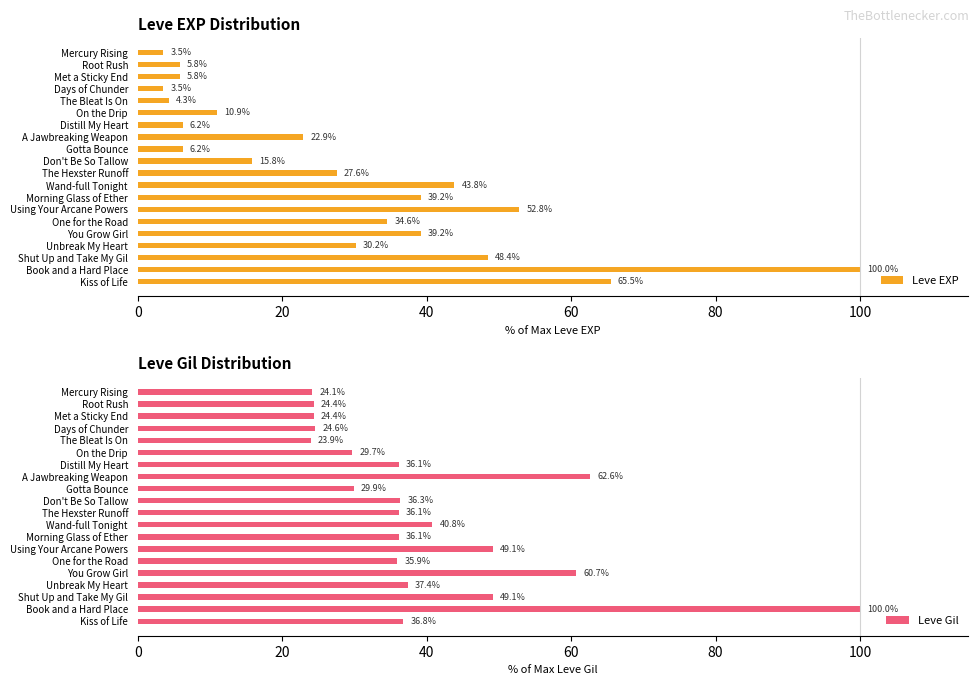

What is the sum of all Leve EXP values?

566.3